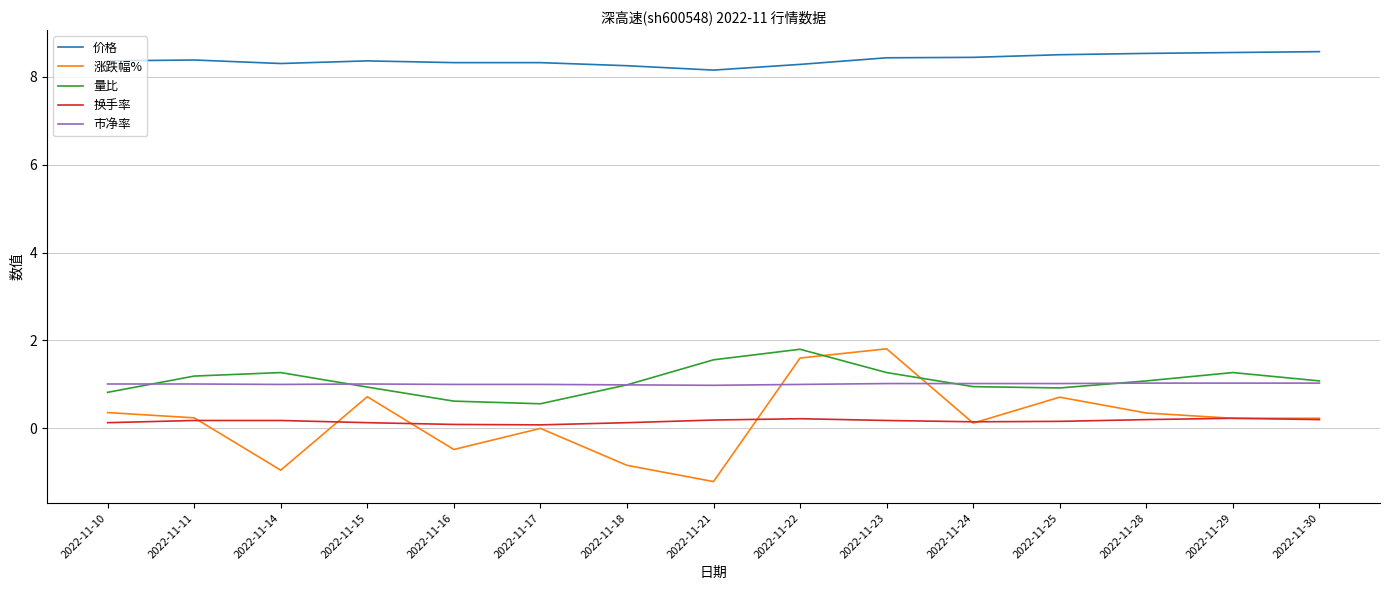

The value of 价格 at 2022-11-29 is 8.6. True or false?

True